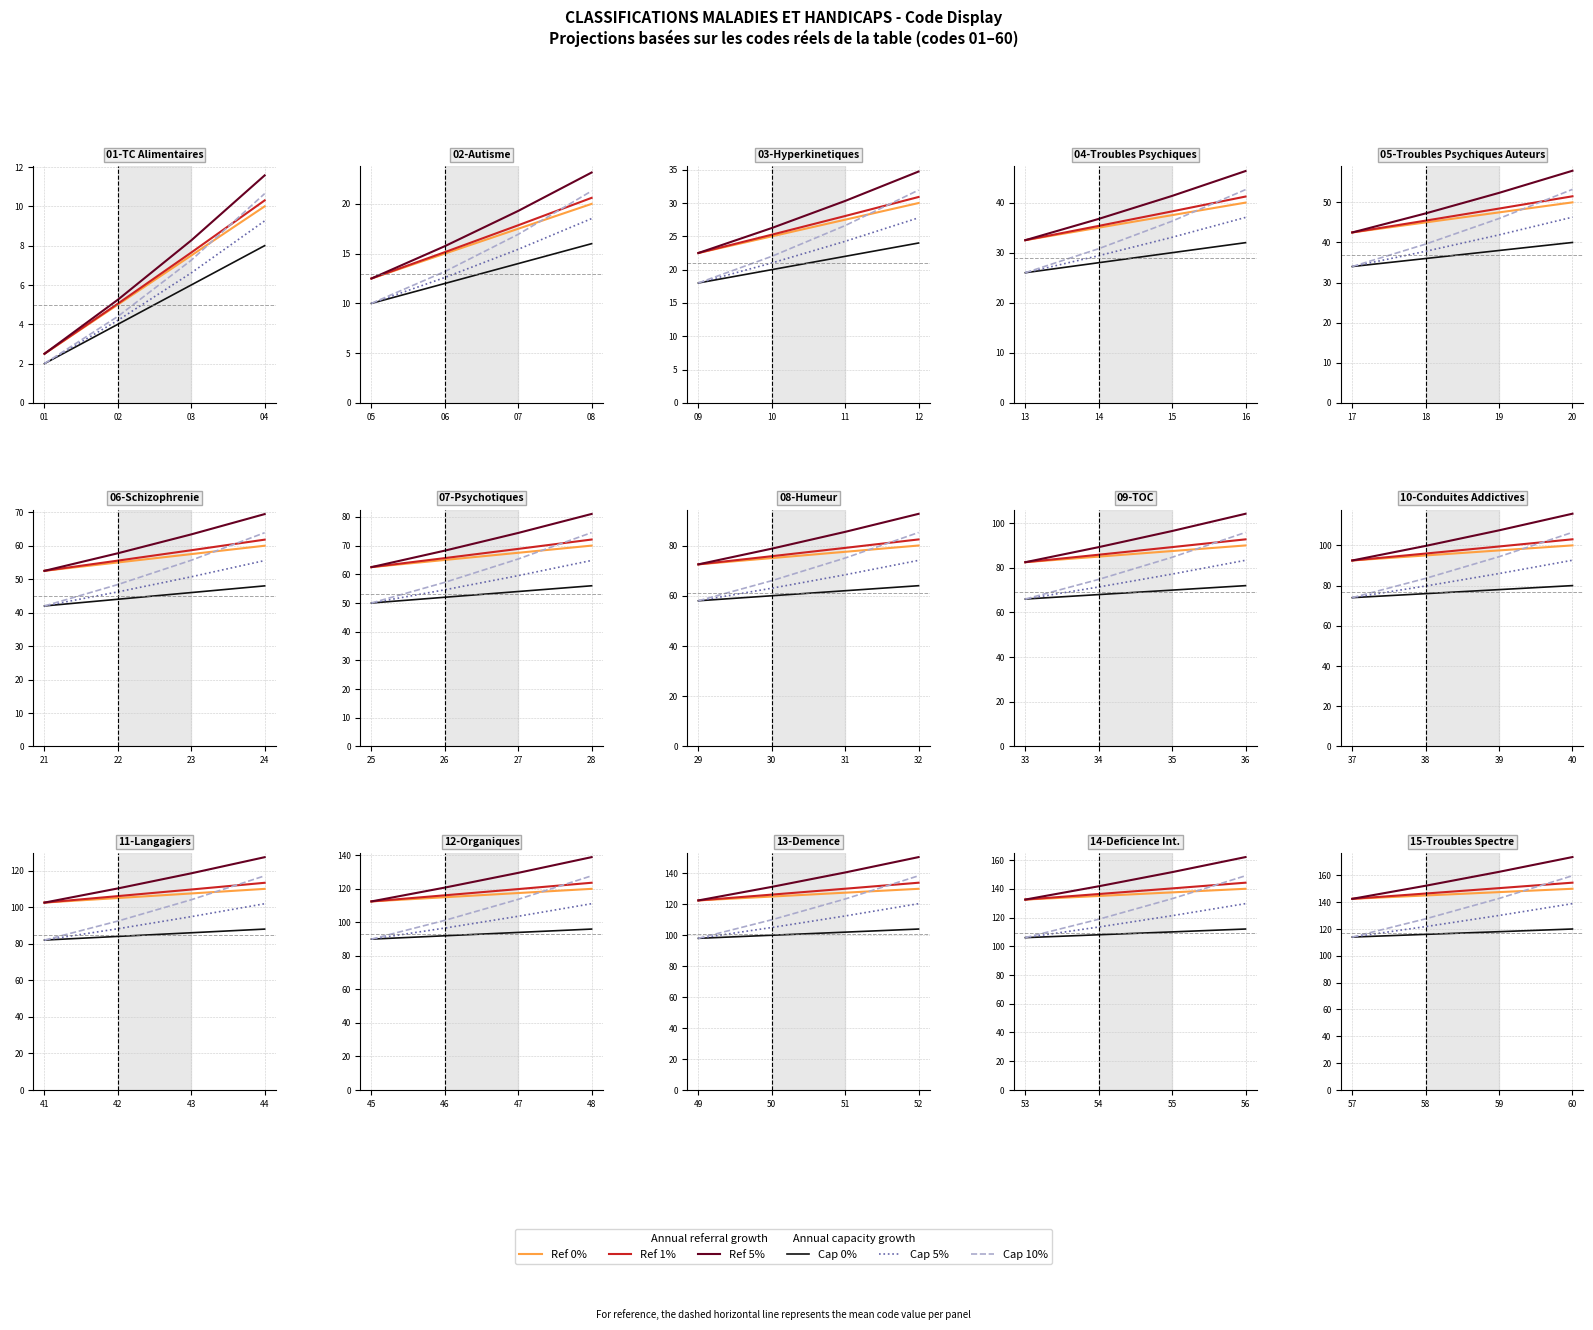

Is the value of Cap growth 0% at 58 greater than the value of Ref growth 1% at 59?

No